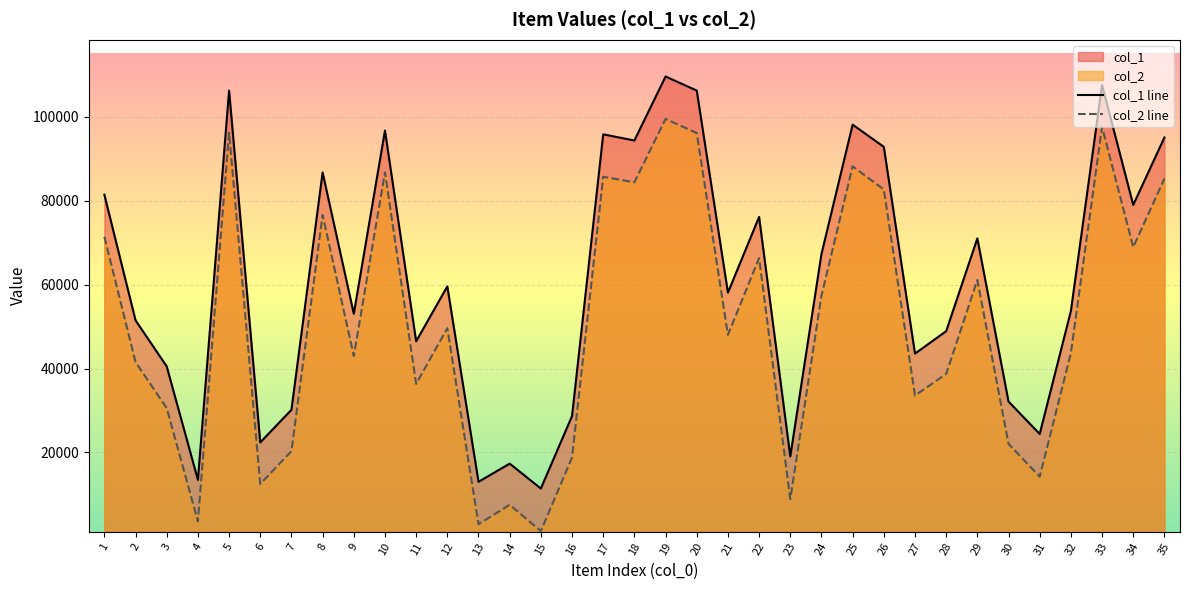

What is the total value across all series at 4?

17019